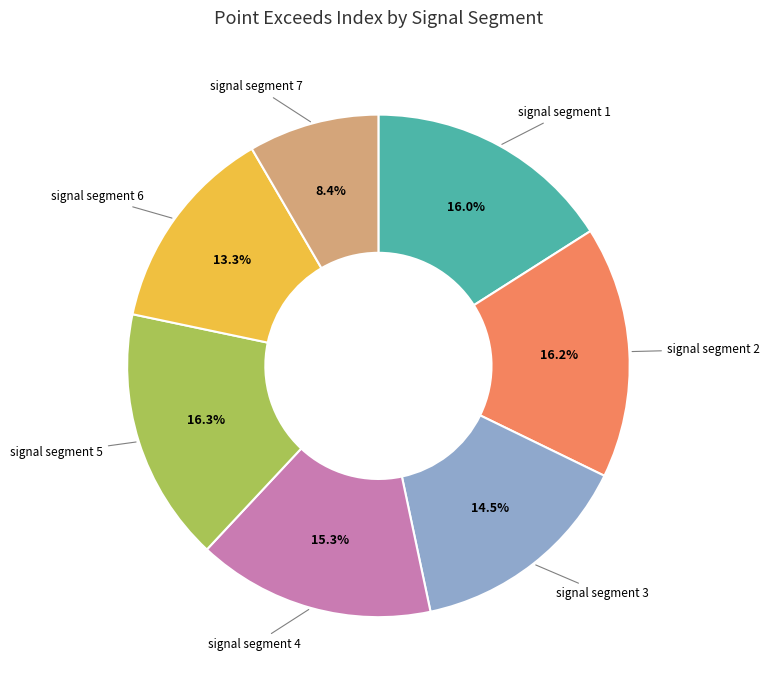

Does signal segment 7 represent more than half of the total?

No